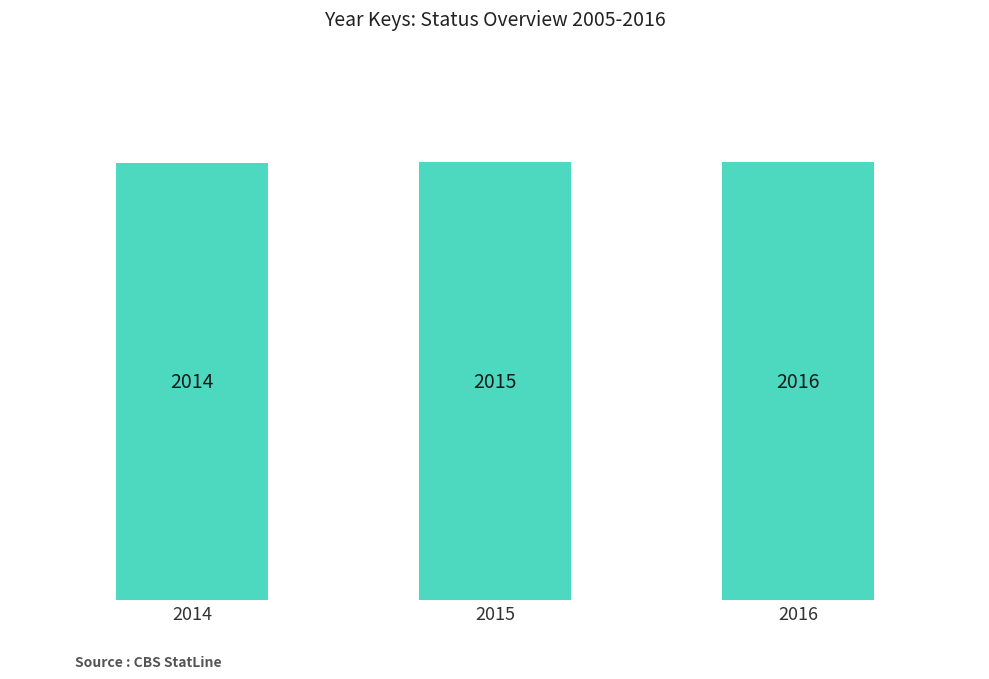

Count the number of data series in this chart.

1